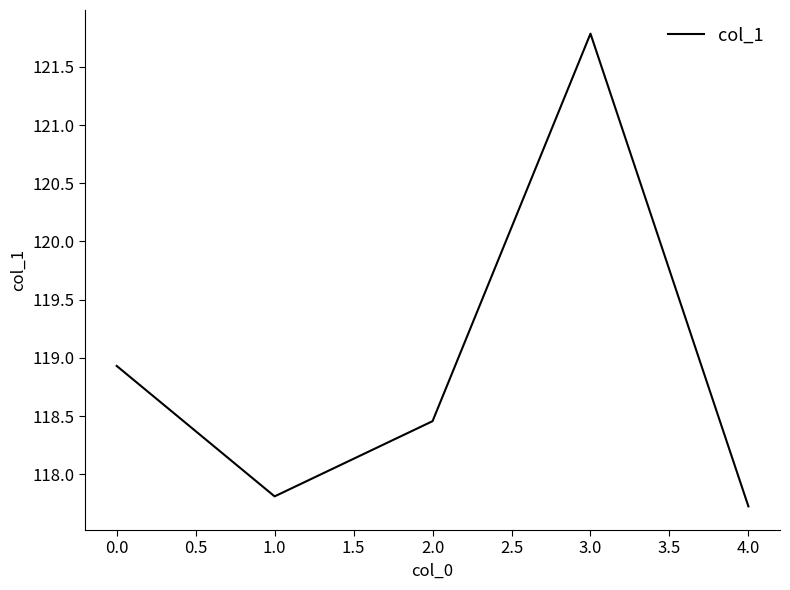

Rank the categories by value from highest to lowest.

3.0, 0.0, 2.0, 1.0, 4.0